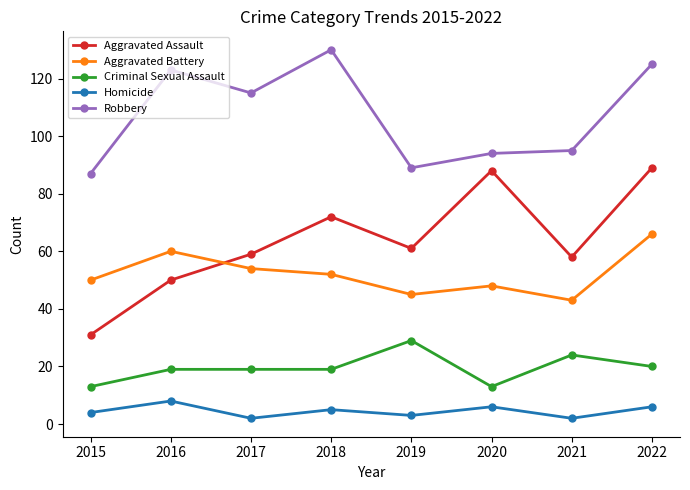

What value does the Homicide series have at 2016?

8